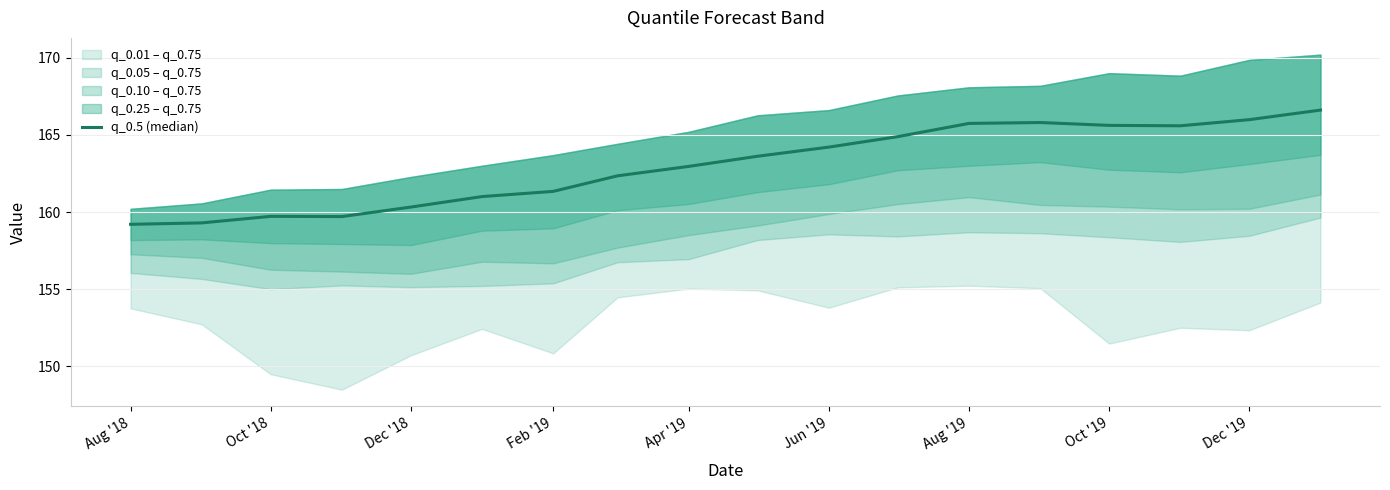

What is the average value?

163.0